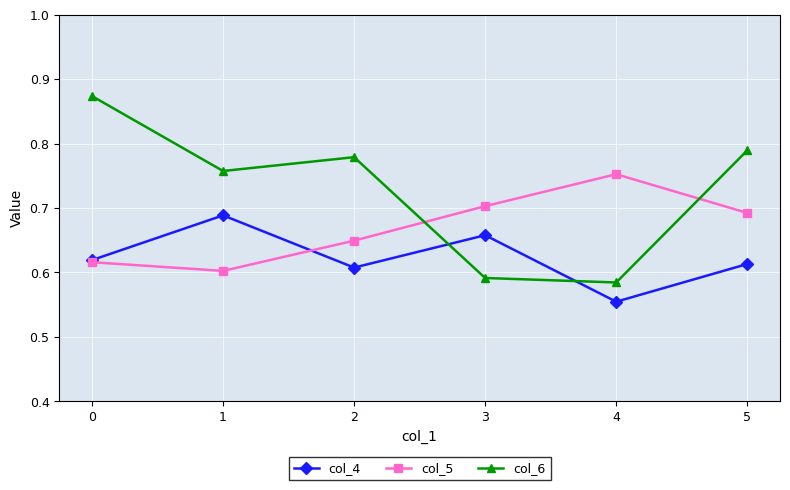

What is the difference between the highest and lowest values at 3?

0.1